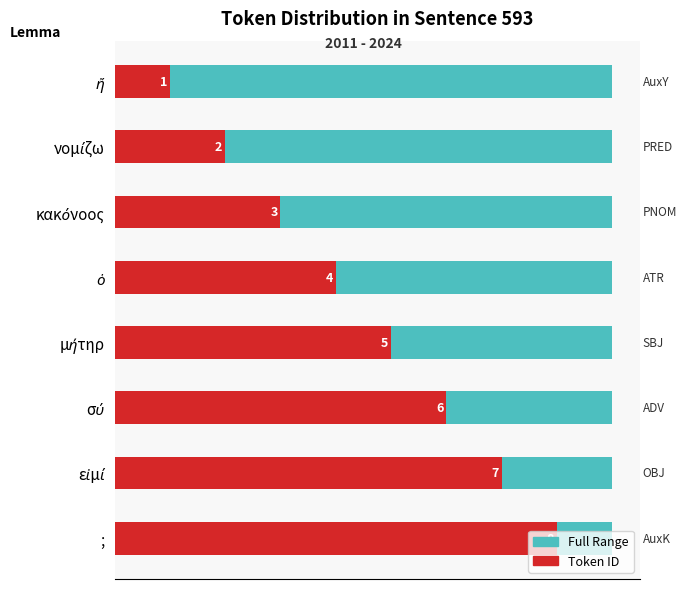

Reading left to right, extract all data points from this chart.

Full Range: 0.5	0.5	0.5	0.5	0.5	0.5	0.5	0.5
Token ID: 1.0	2.0	3.0	4.0	5.0	6.0	7.0	8.0